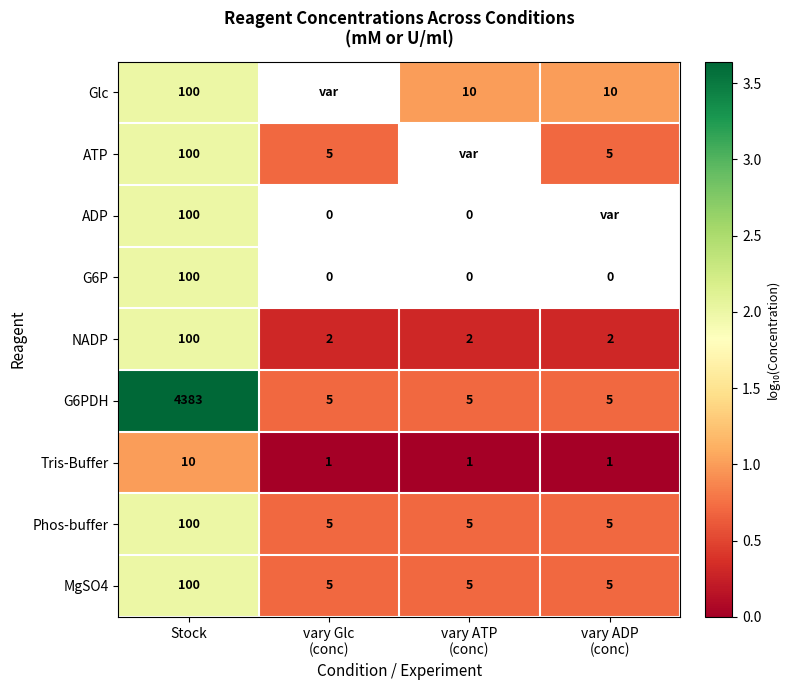

What is the total value across all series at Stock?

5093